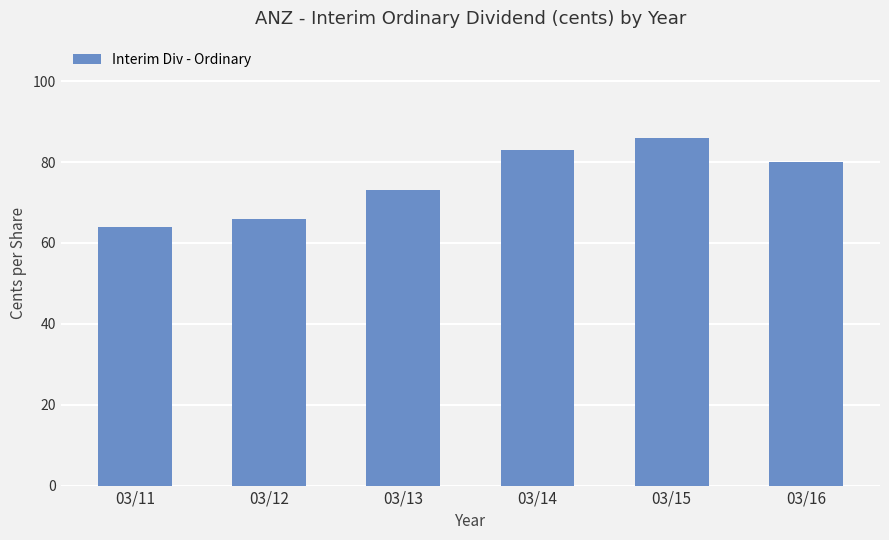

What is the difference between the maximum and minimum values?

22